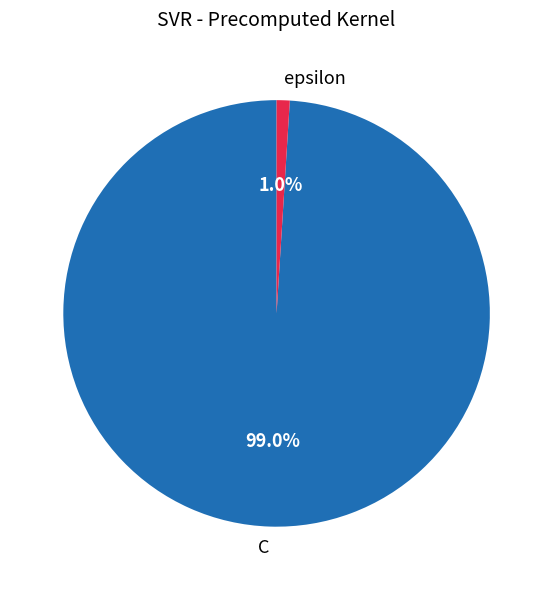

Which category has the biggest portion of the pie?

C